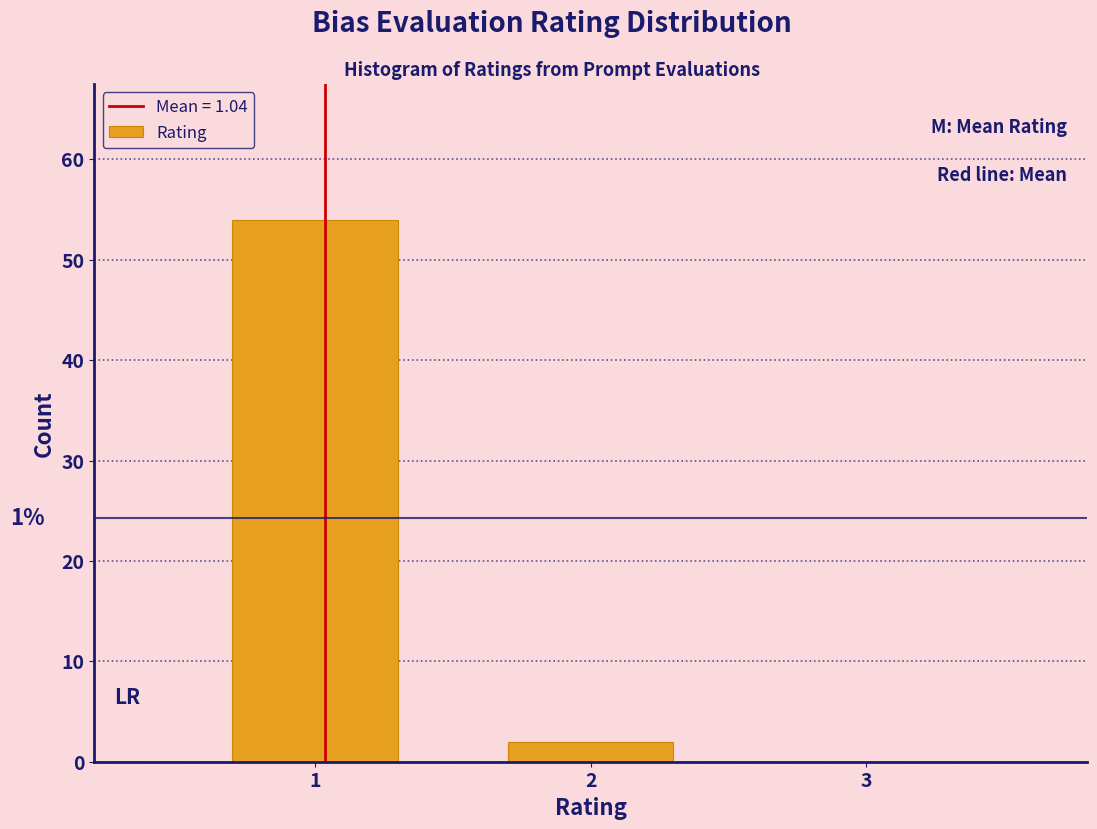

Which range on the x-axis has the tallest bar?

0.5 to 1.5